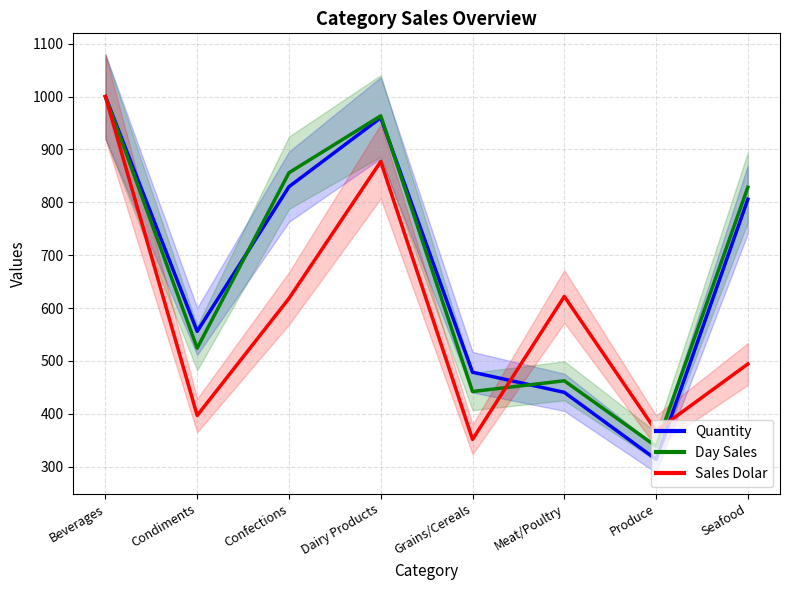

How many lines are shown in the chart?

3